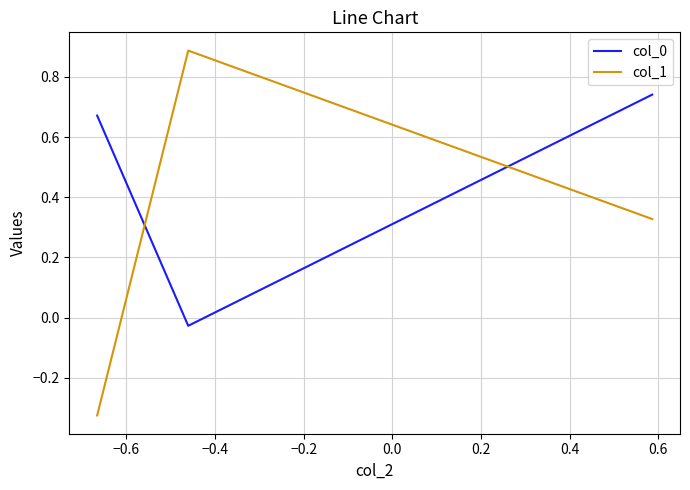

At how many categories does at least one series exceed 0?

3